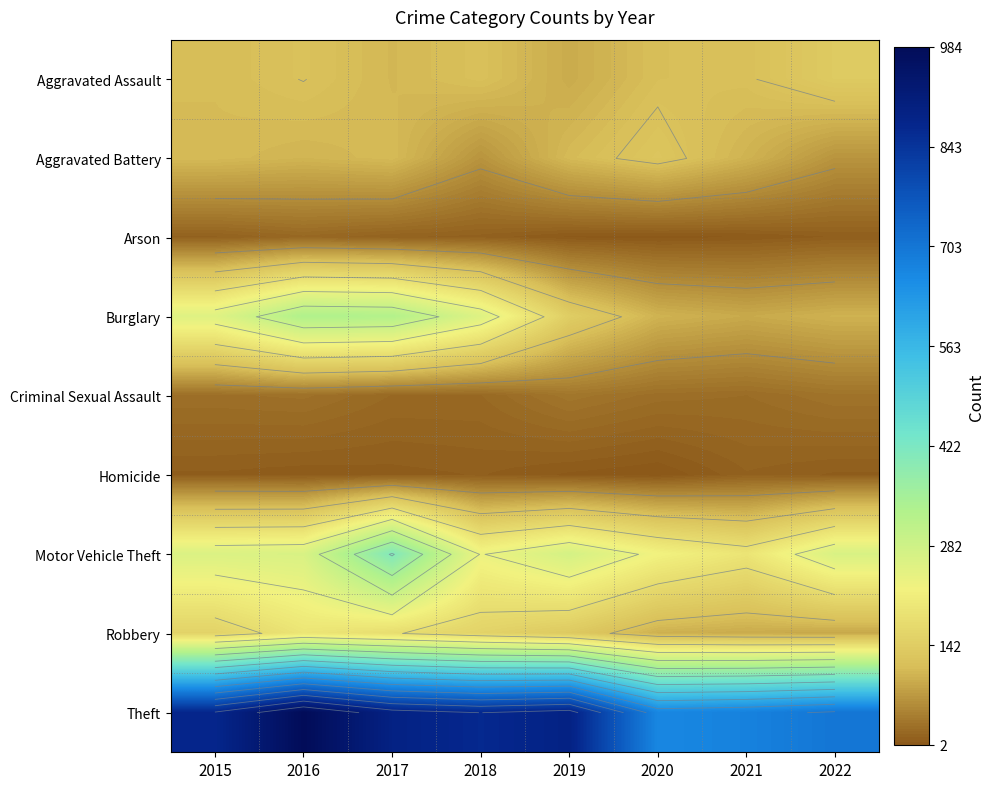

True or false: Aggravated Assault has a value of 160 at 2017.

False